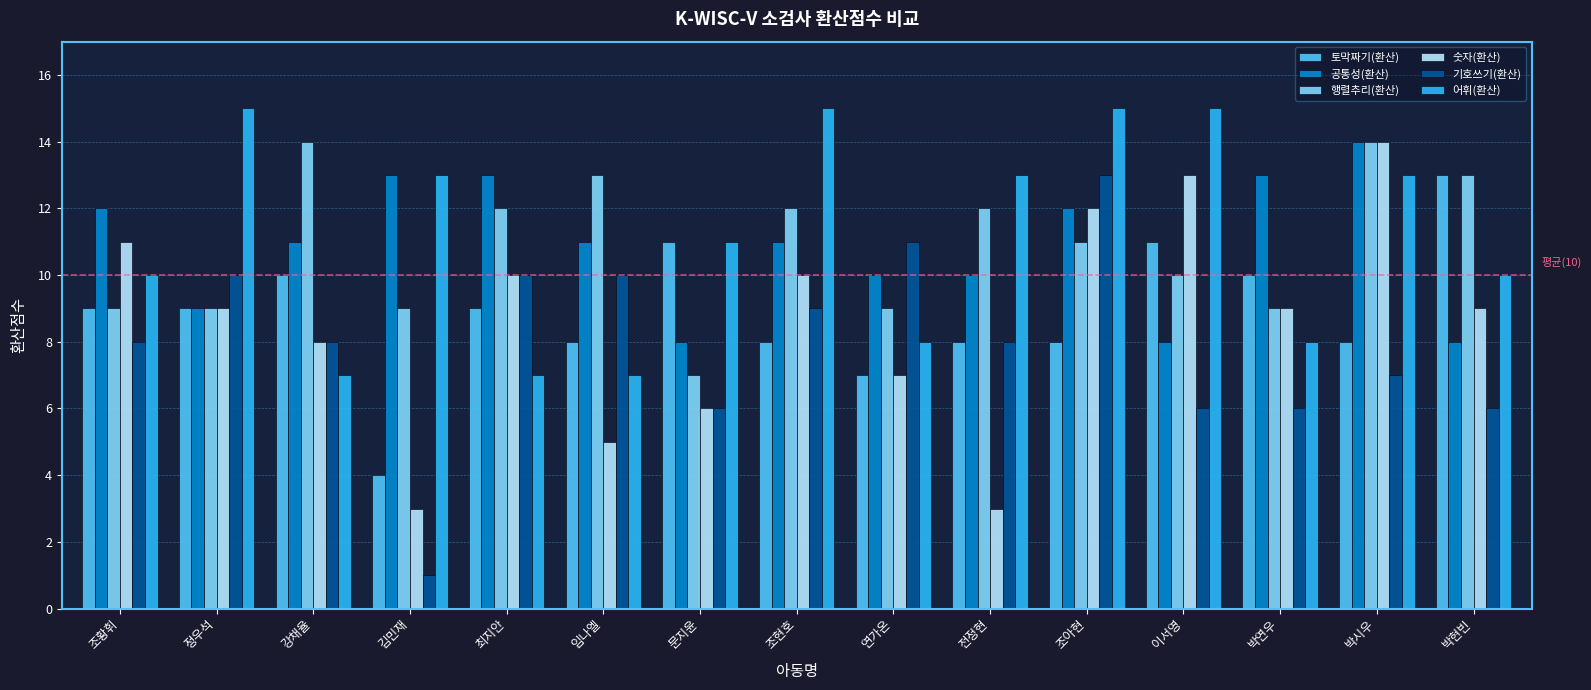

Read the 공통성(환산) value at 문지윤.

8